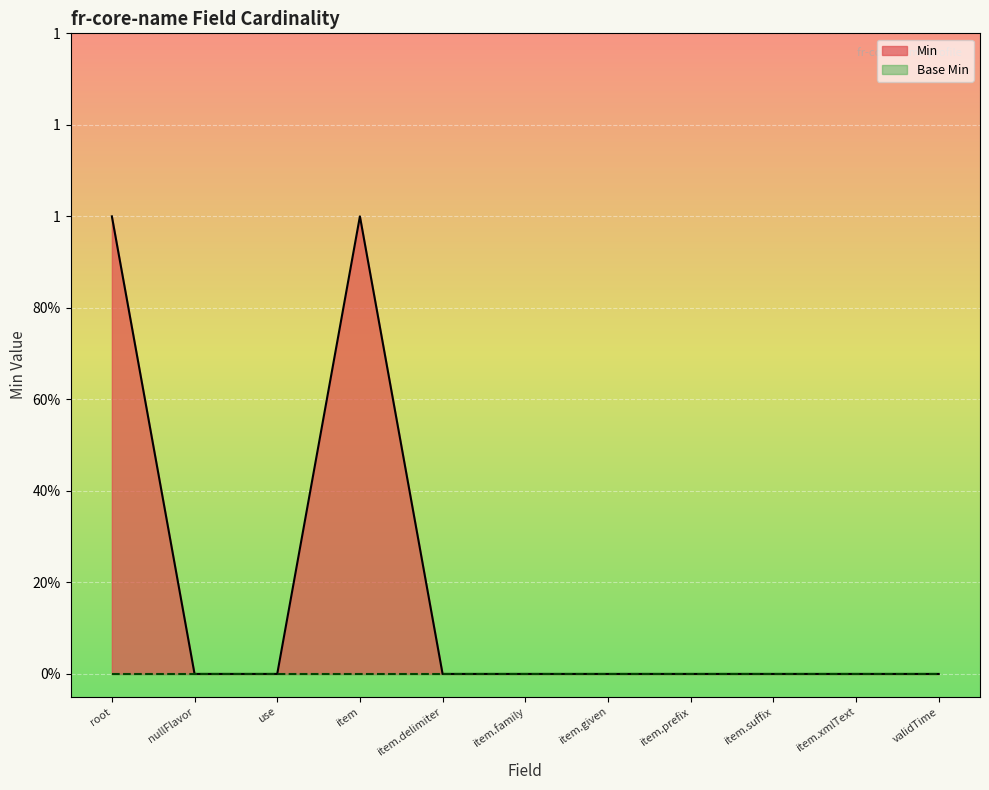

What is the maximum value shown in the chart?

1